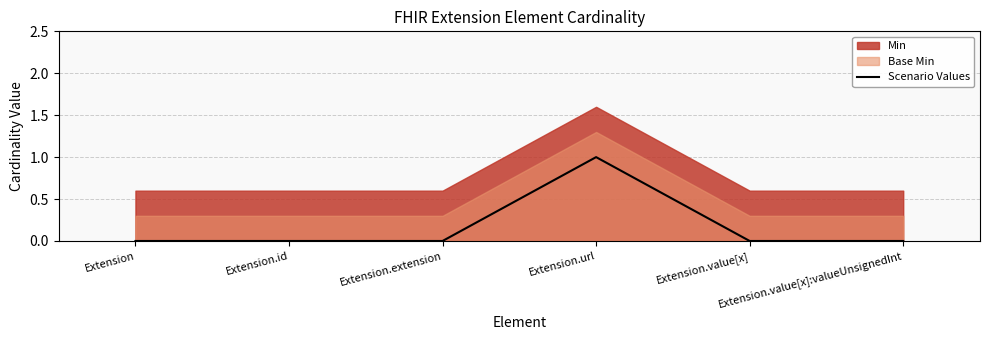

How many lines are shown in the chart?

1